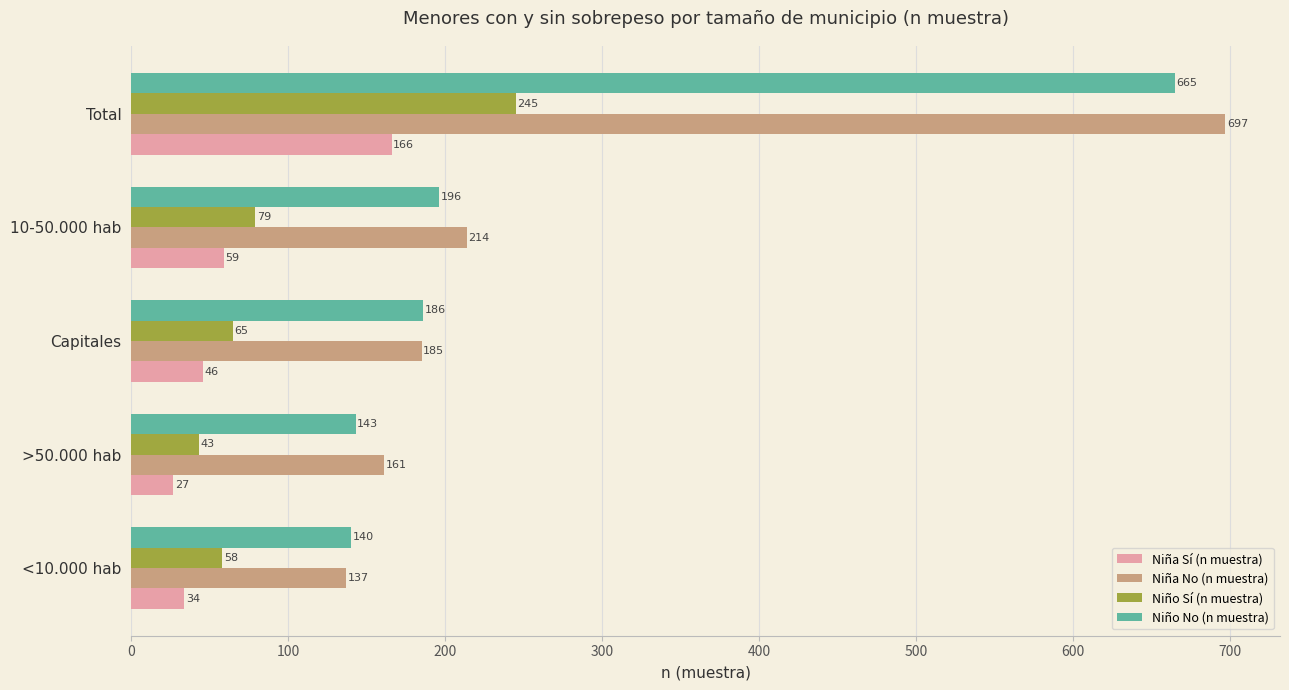

What are all the series names shown in the legend?

Niña Sí (n muestra), Niña No (n muestra), Niño Sí (n muestra), Niño No (n muestra)